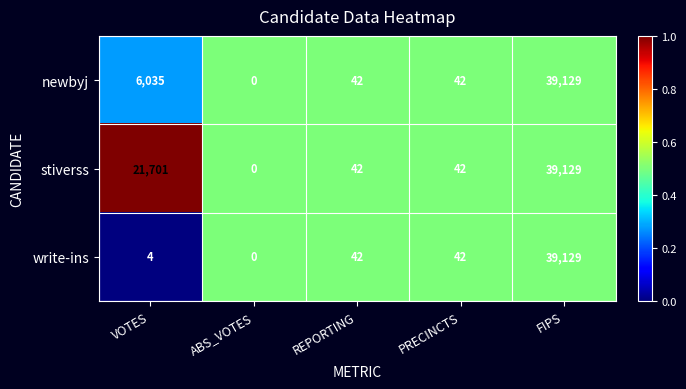

Between VOTES and REPORTING, which series saw the biggest shift?

stiverss